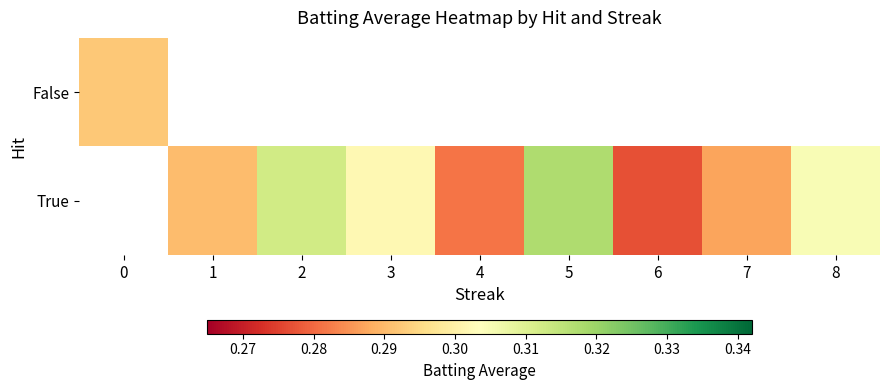

Which label corresponds to the largest value in the chart?

5